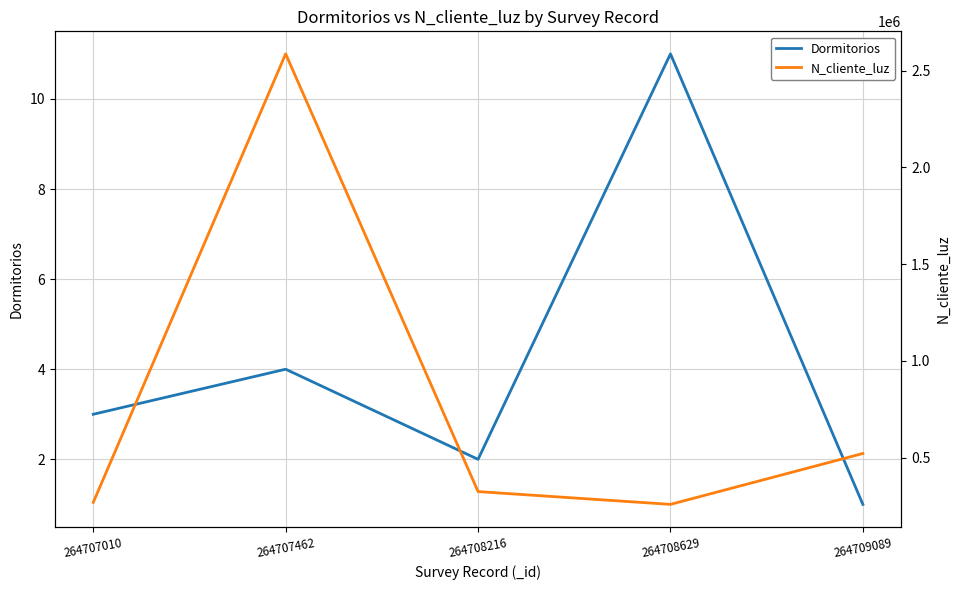

Reading left to right, list all the values displayed in this chart.

Dormitorios: 264707010=3	264707462=4	264708216=2	264708629=11	264709089=1
N_cliente_luz: 264707010=268734	264707462=2586314	264708216=324732	264708629=258663	264709089=521566